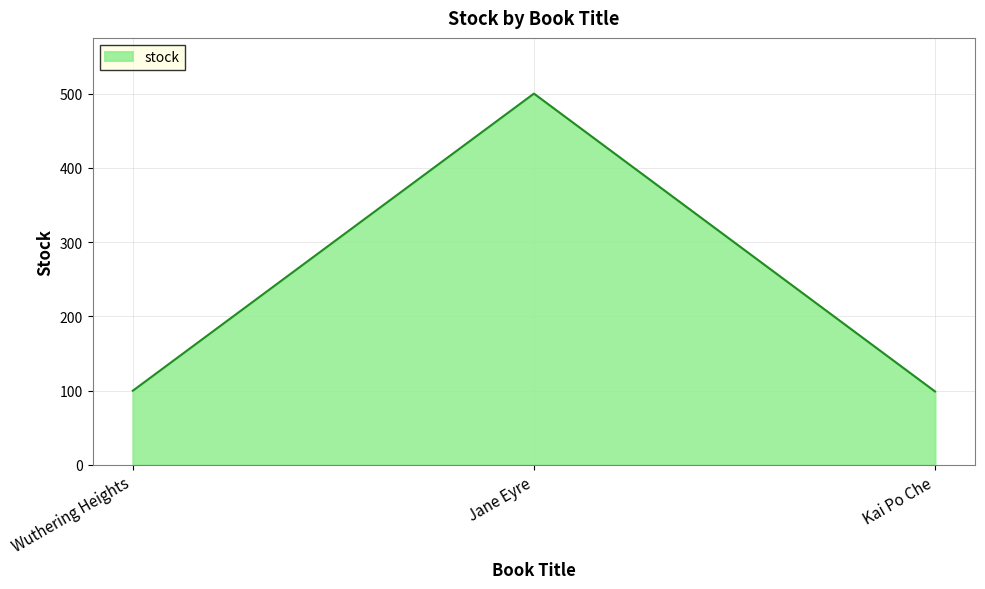

What is the change in value from Wuthering Heights to Jane Eyre?

+400